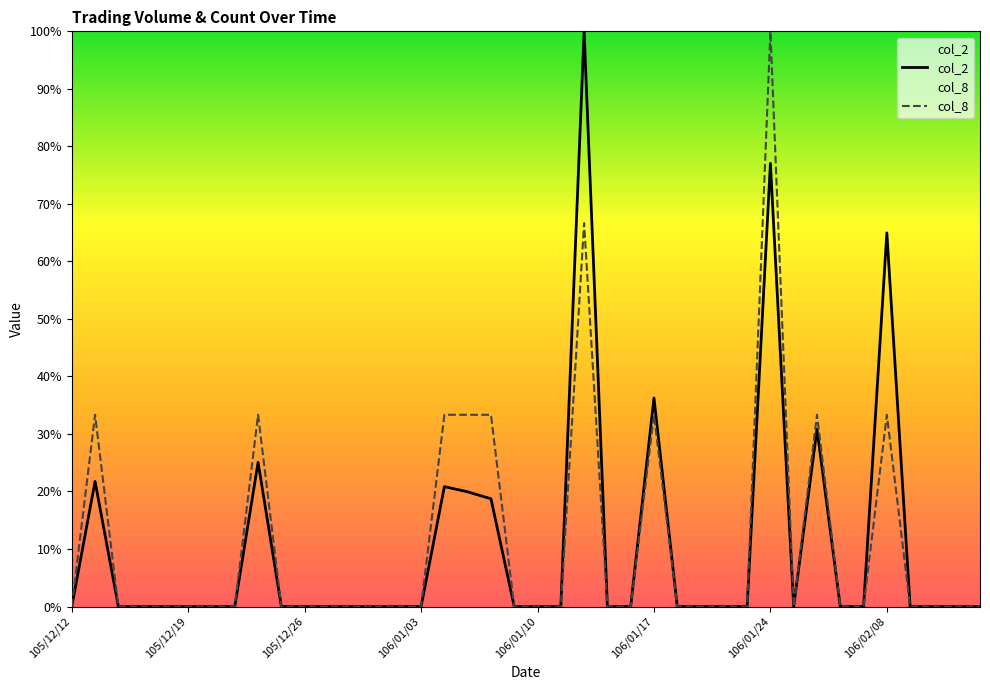

Which series has the widest spread of values?

col_2